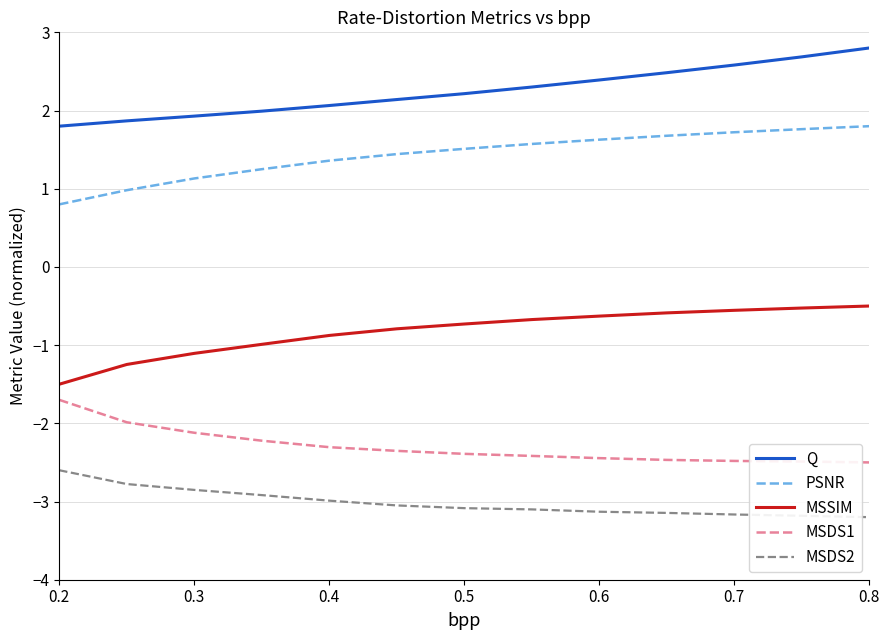

True or false: PSNR and MSSIM cross at least once.

False